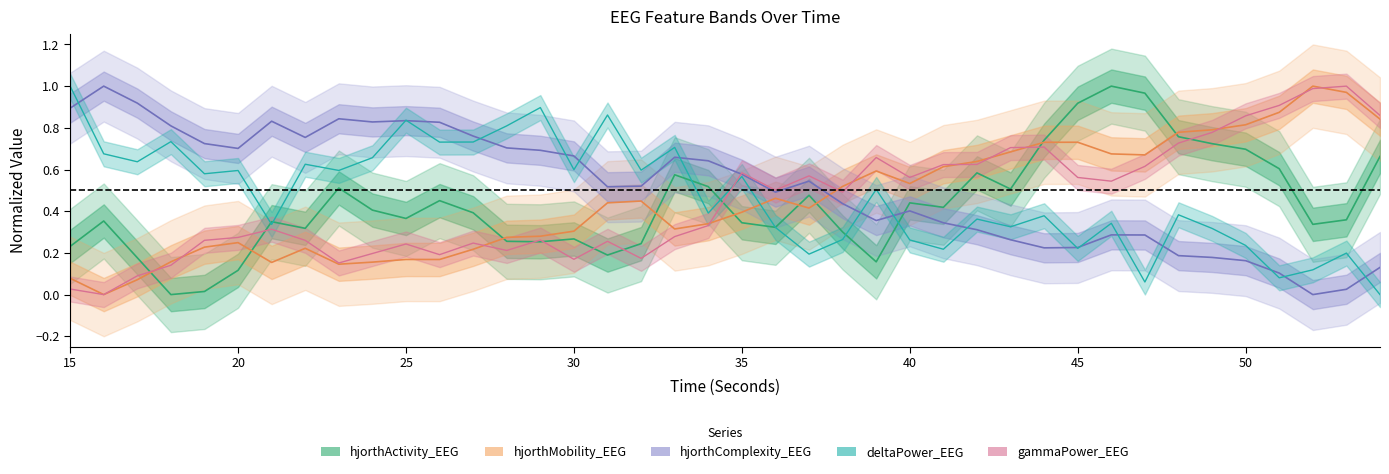

Reading left to right, what are all the values shown in this chart?

hjorthActivity_EEG: 0.2	0.4	0.2	0.0	0.0	0.1	0.3	0.3	0.5	0.4	0.4	0.5	0.4	0.3	0.3	0.3	0.2	0.2	0.6	0.5	0.3	0.3	0.5	0.3	0.2	0.4	0.4	0.6	0.5	0.7	0.9	1.0	1.0	0.8	0.7	0.7	0.6	0.3	0.4	0.7
hjorthMobility_EEG: 0.1	0.0	0.1	0.2	0.2	0.2	0.2	0.2	0.1	0.2	0.2	0.2	0.2	0.3	0.3	0.3	0.4	0.4	0.3	0.3	0.4	0.5	0.4	0.5	0.6	0.5	0.6	0.6	0.7	0.7	0.7	0.7	0.7	0.8	0.8	0.8	0.9	1.0	1.0	0.8
hjorthComplexity_EEG: 0.9	1.0	0.9	0.8	0.7	0.7	0.8	0.8	0.8	0.8	0.8	0.8	0.8	0.7	0.7	0.7	0.5	0.5	0.7	0.6	0.6	0.5	0.5	0.4	0.4	0.4	0.3	0.3	0.3	0.2	0.2	0.3	0.3	0.2	0.2	0.2	0.1	0.0	0.0	0.1
deltaPower_EEG: 1.0	0.7	0.6	0.7	0.6	0.6	0.3	0.6	0.6	0.7	0.8	0.7	0.7	0.8	0.9	0.6	0.9	0.6	0.7	0.4	0.6	0.3	0.2	0.3	0.5	0.3	0.2	0.4	0.3	0.4	0.2	0.3	0.1	0.4	0.3	0.2	0.1	0.1	0.2	0.0
gammaPower_EEG: 0.0	0.0	0.1	0.1	0.3	0.3	0.3	0.3	0.2	0.2	0.2	0.2	0.2	0.2	0.3	0.2	0.3	0.2	0.3	0.3	0.6	0.5	0.6	0.5	0.7	0.6	0.6	0.6	0.7	0.7	0.6	0.5	0.6	0.7	0.8	0.9	0.9	1.0	1.0	0.9